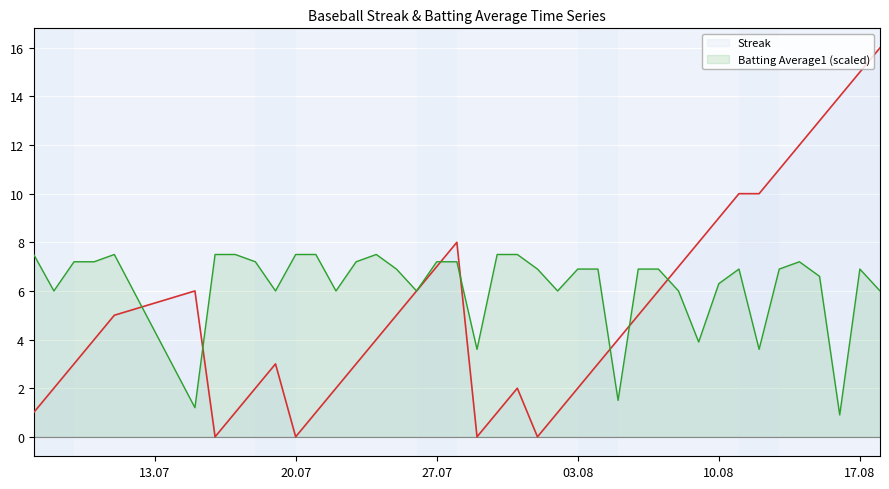

Reading left to right, extract all data points from this chart.

Streak: 1.0	2.0	3.0	4.0	5.0	6.0	0.0	1.0	2.0	3.0	0.0	1.0	2.0	3.0	4.0	5.0	6.0	7.0	8.0	0.0	1.0	2.0	0.0	1.0	2.0	3.0	4.0	5.0	6.0	7.0	8.0	9.0	10.0	10.0	11.0	12.0	13.0	14.0	15.0	16.0
Batting Average1 (scaled): 7.5	6.0	7.2	7.2	7.5	1.2	7.5	7.5	7.2	6.0	7.5	7.5	6.0	7.2	7.5	6.9	6.0	7.2	7.2	3.6	7.5	7.5	6.9	6.0	6.9	6.9	1.5	6.9	6.9	6.0	3.9	6.3	6.9	3.6	6.9	7.2	6.6	0.9	6.9	6.0